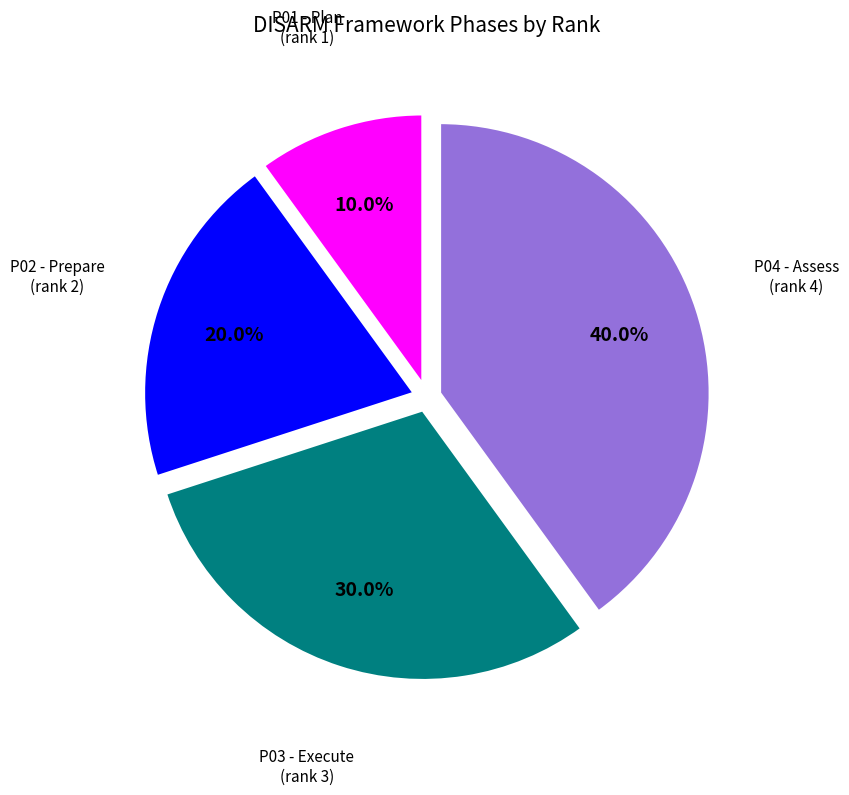

Between P02 and P03, which is larger?

P03